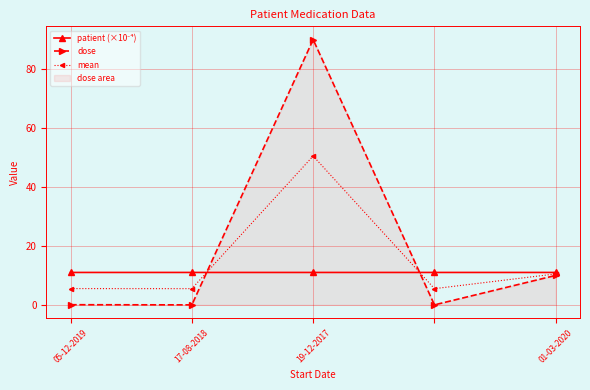

What is the average value of the patient (×10⁻⁴) series?

11.0